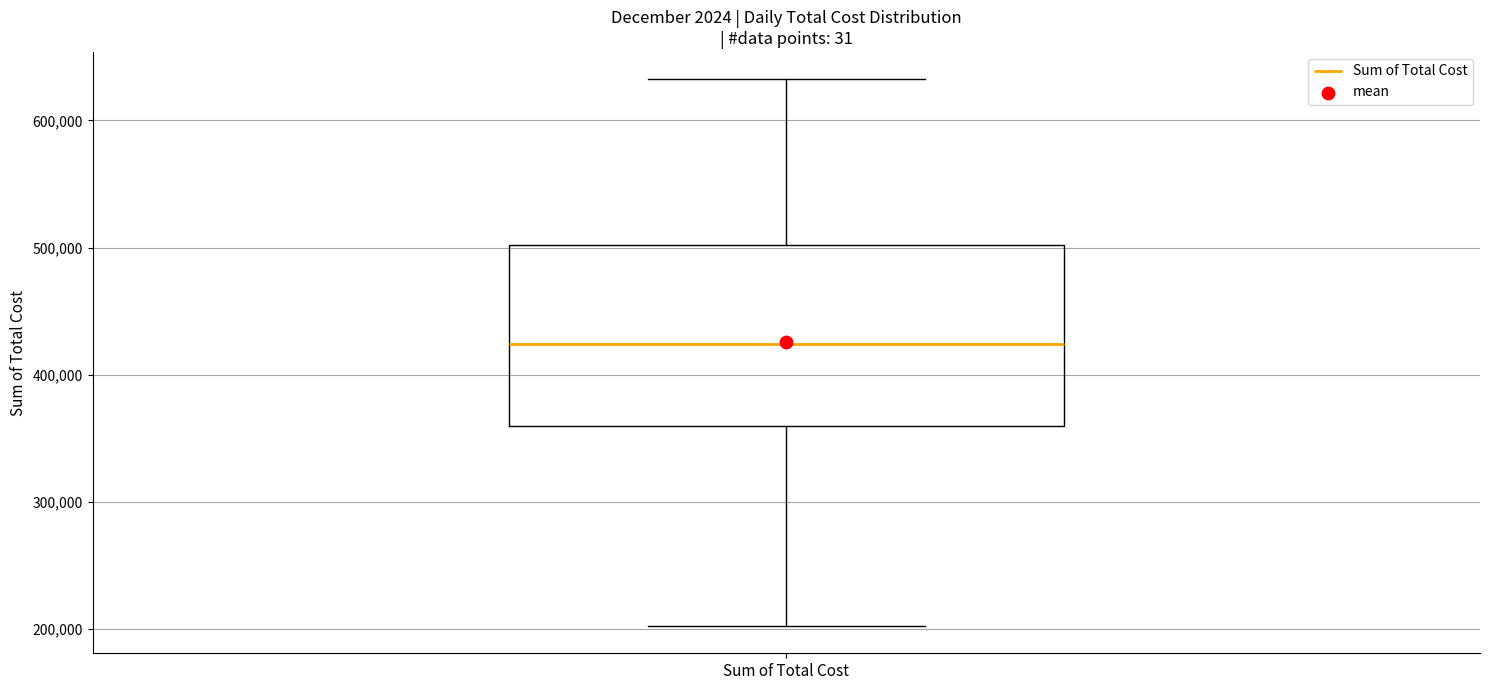

Where is the lower edge of the box for Sum of Total Cost on the y-axis? The values are not printed on the chart, so give them approximately, as read against the axis.

360000